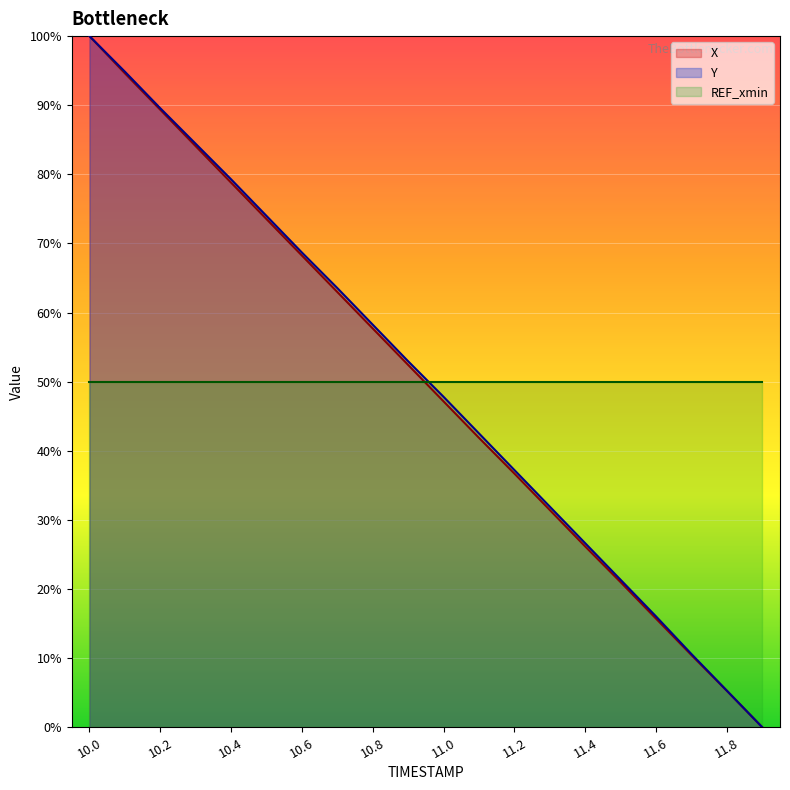

The value of X at 11.5 is 21.0. True or false?

True